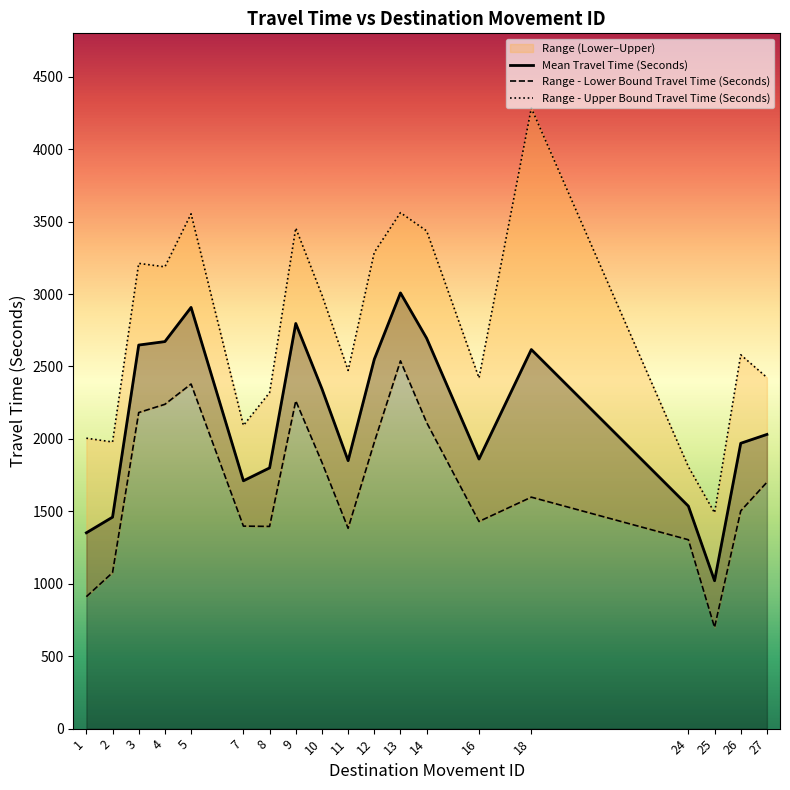

Reading left to right, what are all the values shown in this chart?

Mean Travel Time (Seconds): 1=1352	2=1460	3=2648	4=2672	5=2908	7=1711	8=1800	9=2797	10=2346	11=1850	12=2550	13=3008	14=2695	16=1861	18=2617	24=1536	25=1021	26=1970	27=2031
Range - Lower Bound Travel Time (Seconds): 1=911	2=1077	3=2182	4=2239	5=2379	7=1398	8=1396	9=2263	10=1838	11=1383	12=1977	13=2539	14=2113	16=1430	18=1598	24=1304	25=699	26=1503	27=1701
Range - Upper Bound Travel Time (Seconds): 1=2005	2=1979	3=3212	4=3188	5=3554	7=2093	8=2320	9=3456	10=2993	11=2473	12=3288	13=3562	14=3436	16=2421	18=4284	24=1808	25=1490	26=2581	27=2424